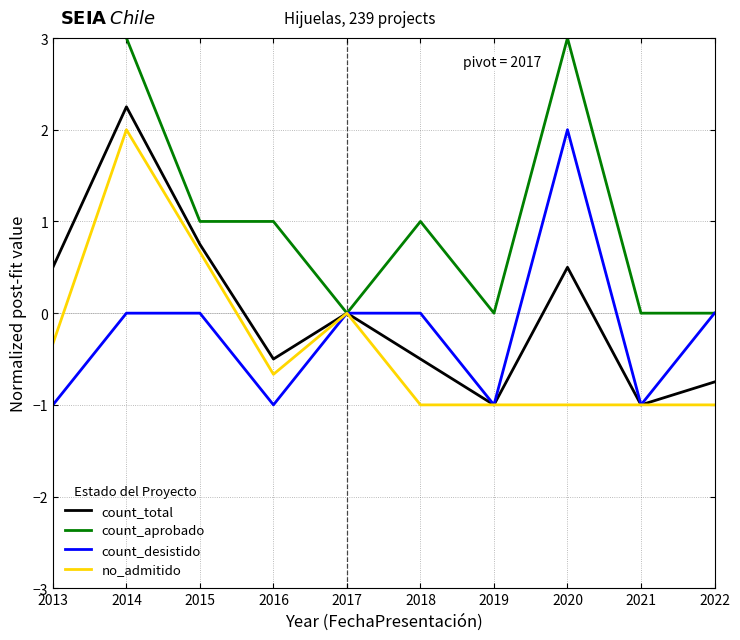

What is the sum of all count_aprobado values?

13.0